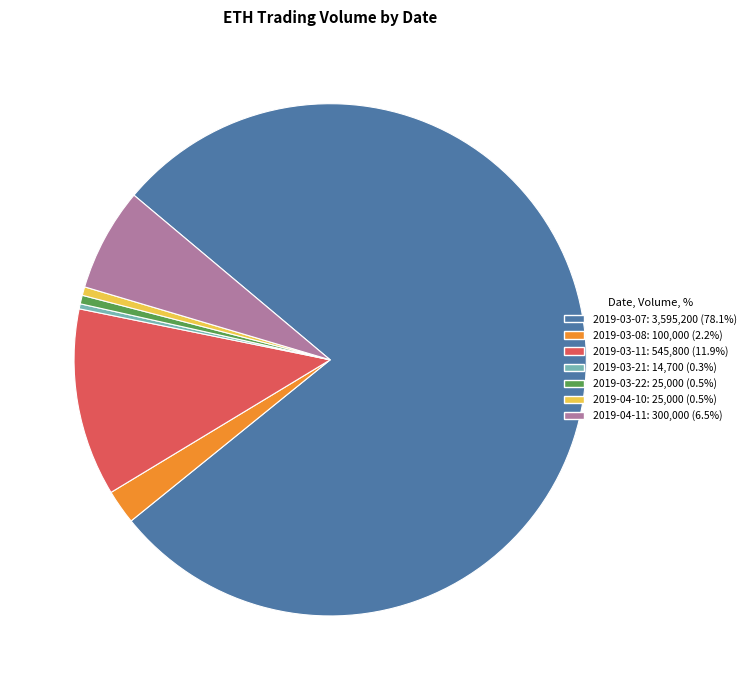

Do 2019-04-11 and 2019-03-07 together represent more than half of the pie?

Yes